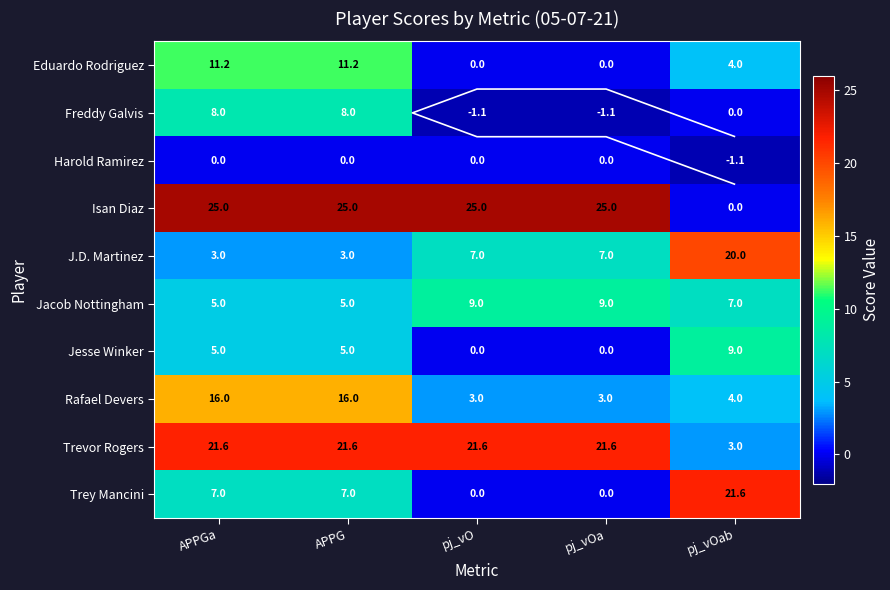

At which category is the sum across all series the highest?

APPGa